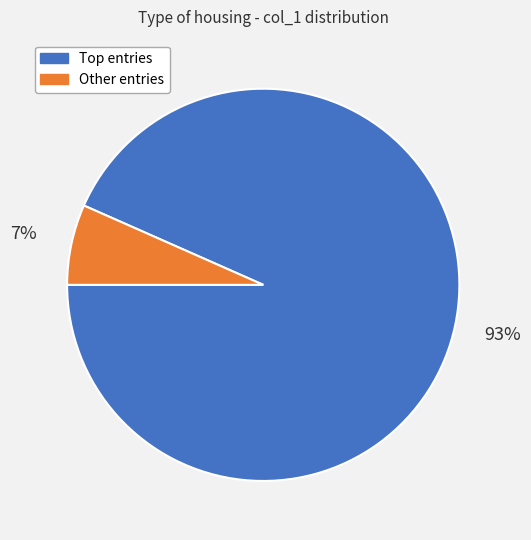

Is there a majority slice in this chart?

Yes